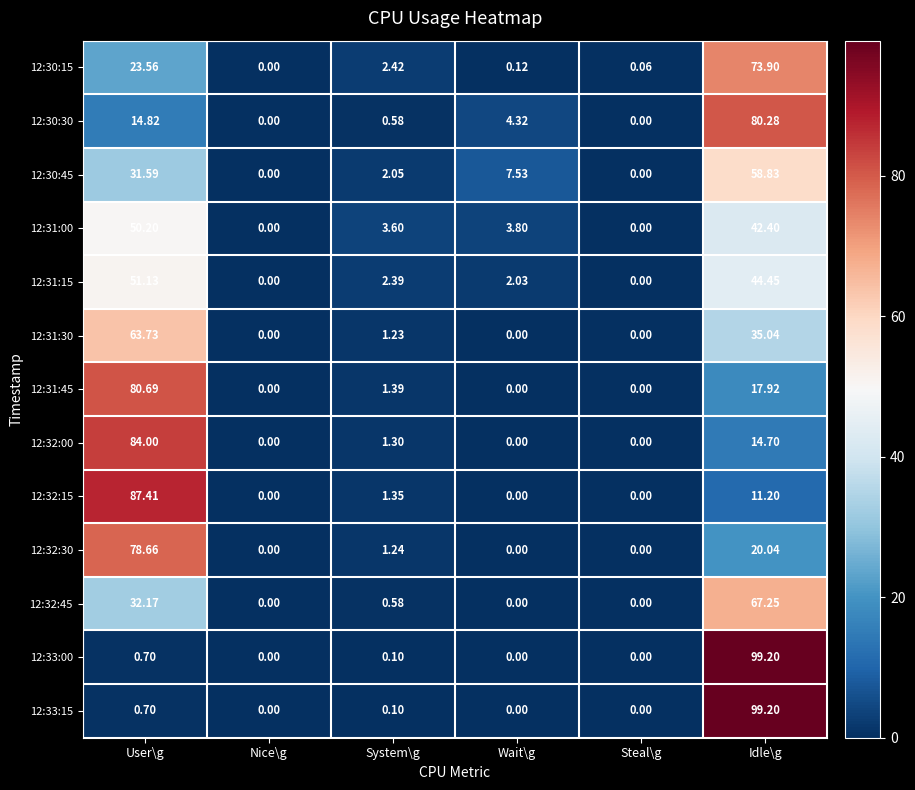

How many values in 12:32:00 are above zero?

3